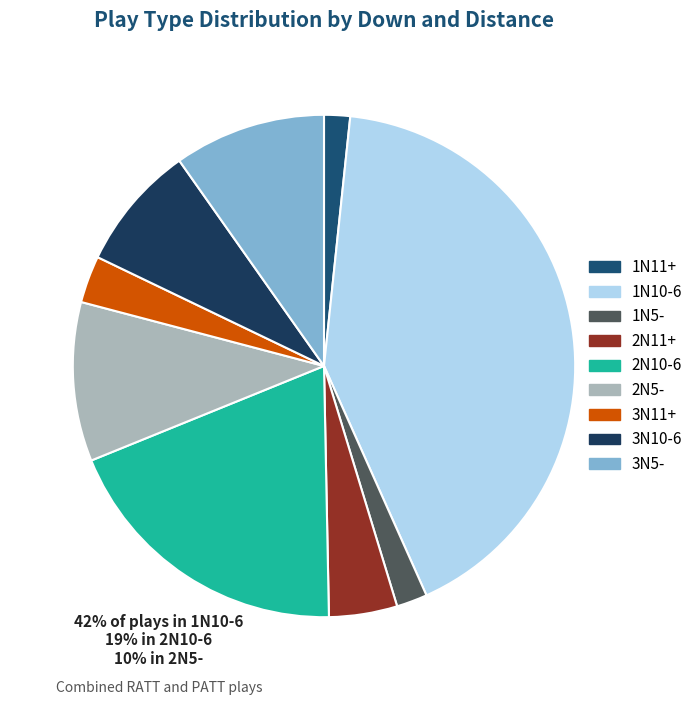

Which category has the biggest portion of the pie?

1N10-6